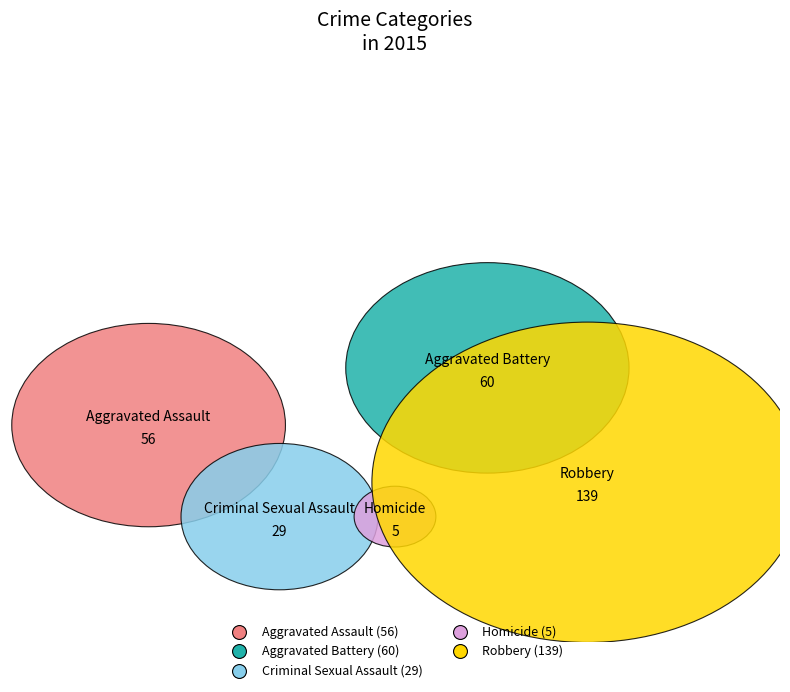

Does any single category account for the majority?

No